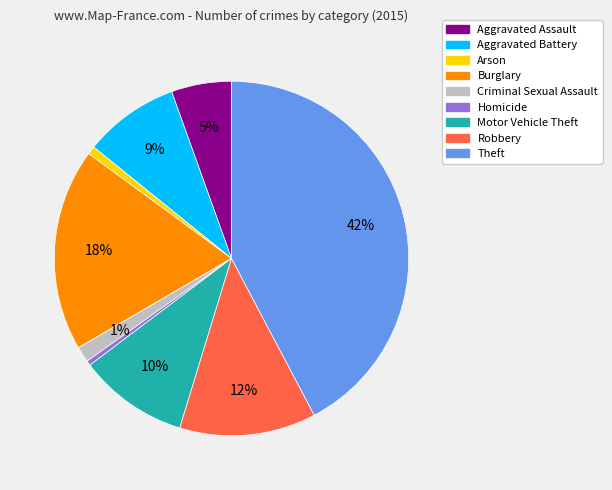

Count the number of slices in the pie.

9